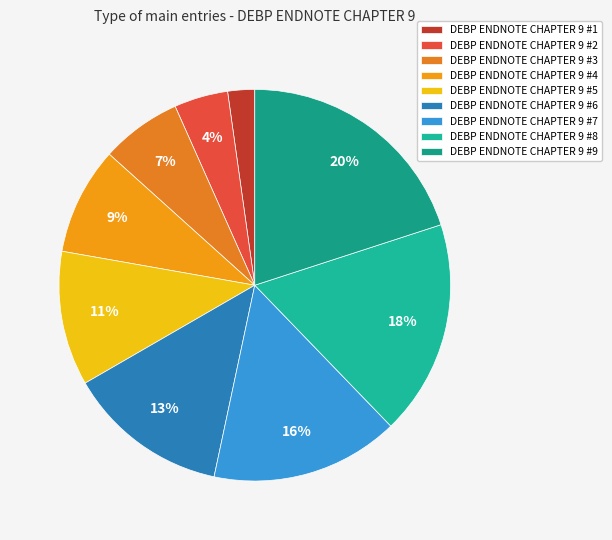

To the nearest percent, what is the average slice percentage?

11%